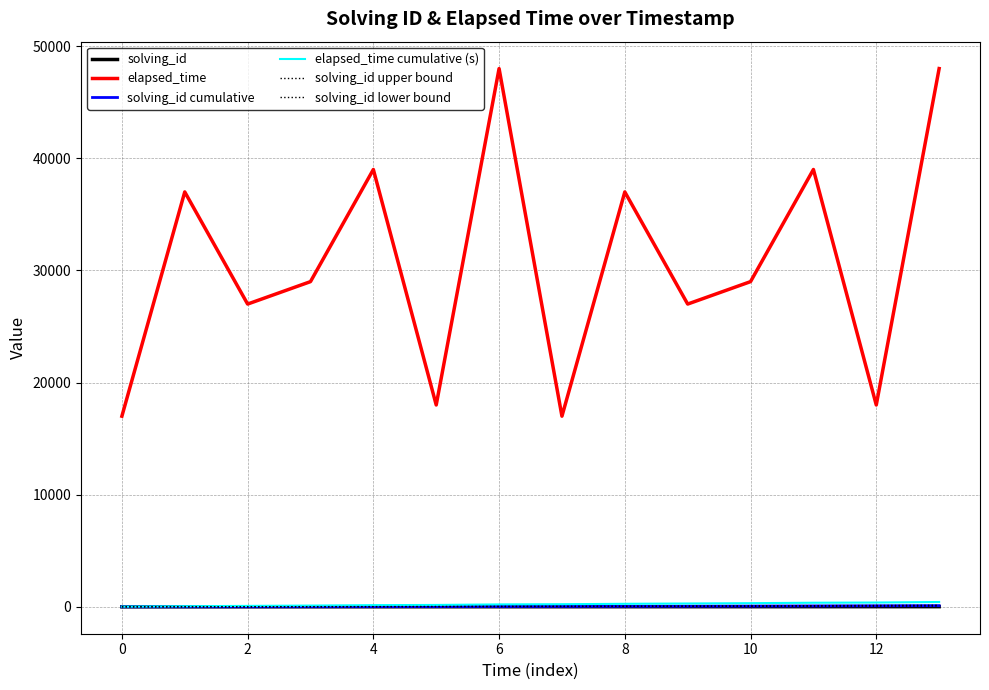

What is the label of the 13th point from the left?

12